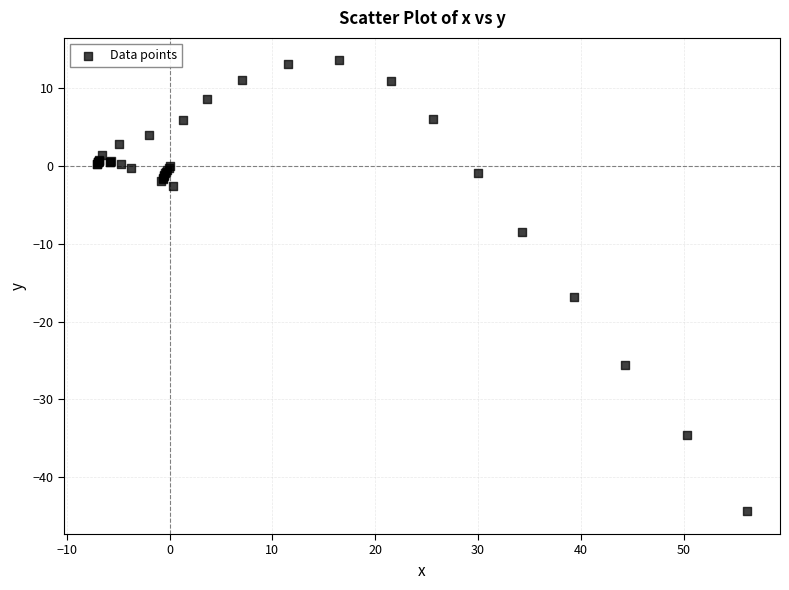

What Y value in the scatter plot is closest to -15?

-16.8